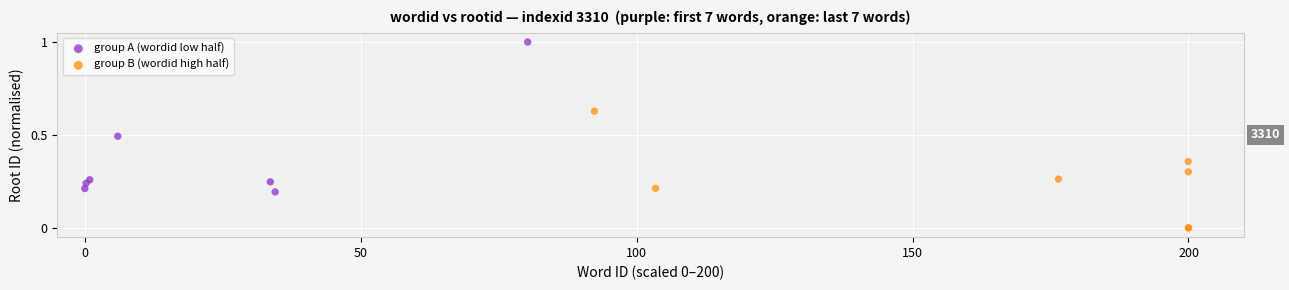

What are all the series names shown in the legend?

group A (wordid low half), group B (wordid high half)